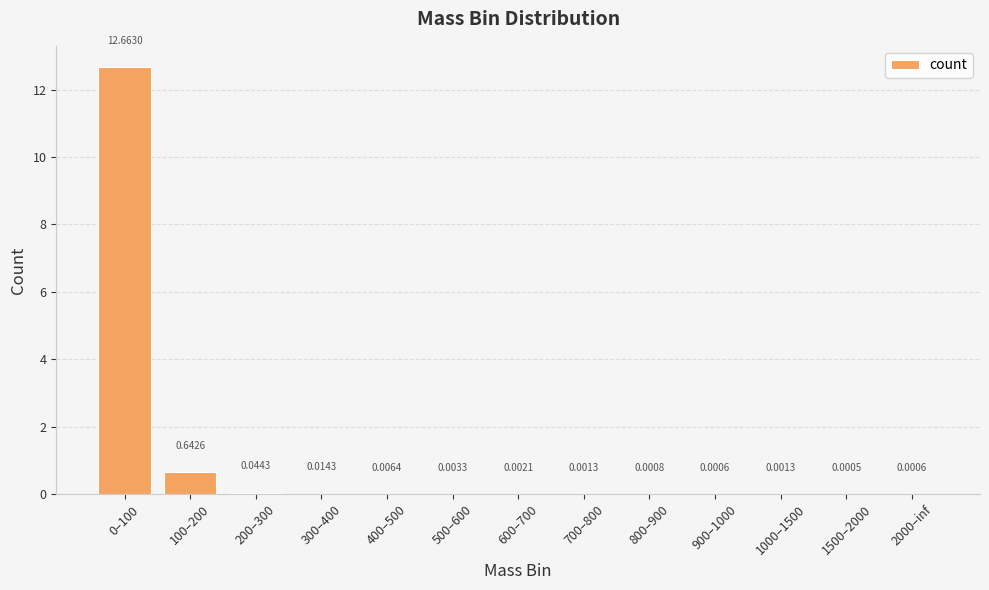

How many series are shown in this chart?

1